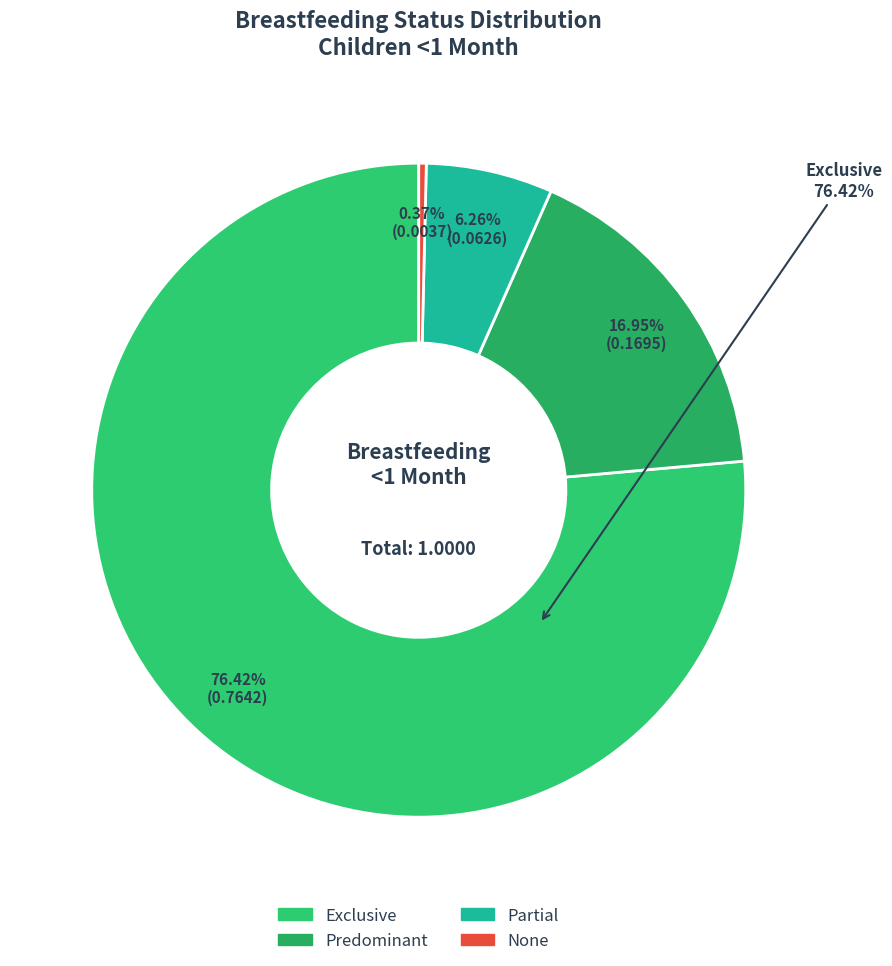

To the nearest percent, what is the combined percentage of None and Partial?

7%